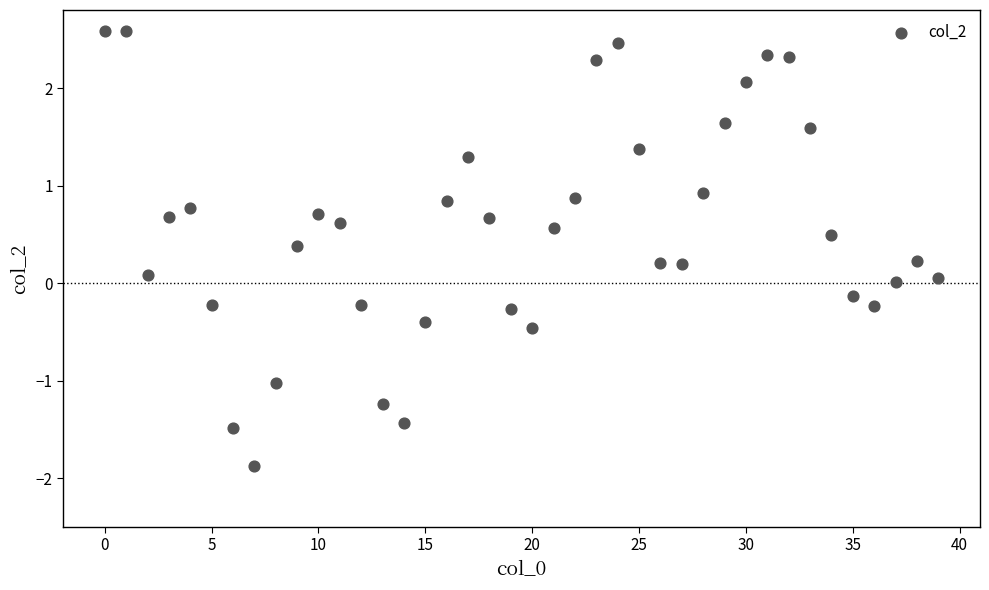

What is the range of Y values (max minus min)?

4.5